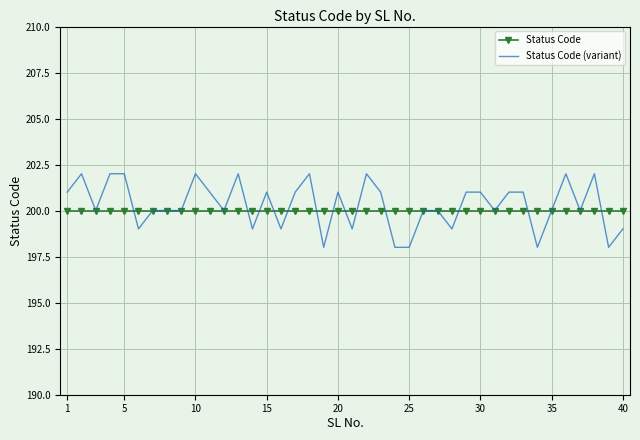

Rank the series by their maximum value, from lowest to highest.

Status Code, Status Code (variant)